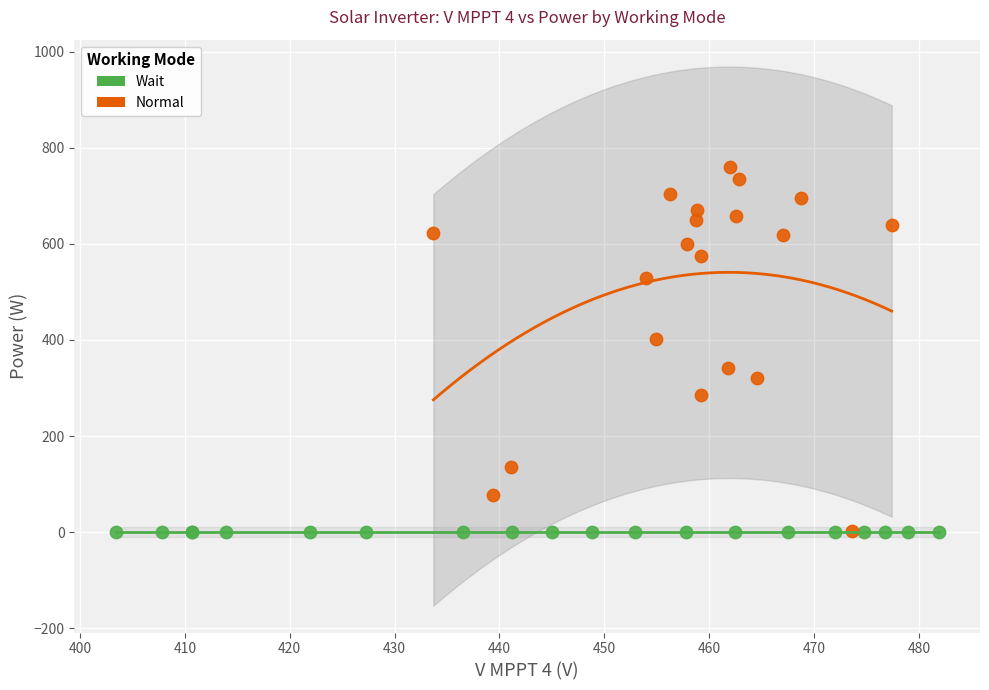

Which series contains the highest Y value?

Normal